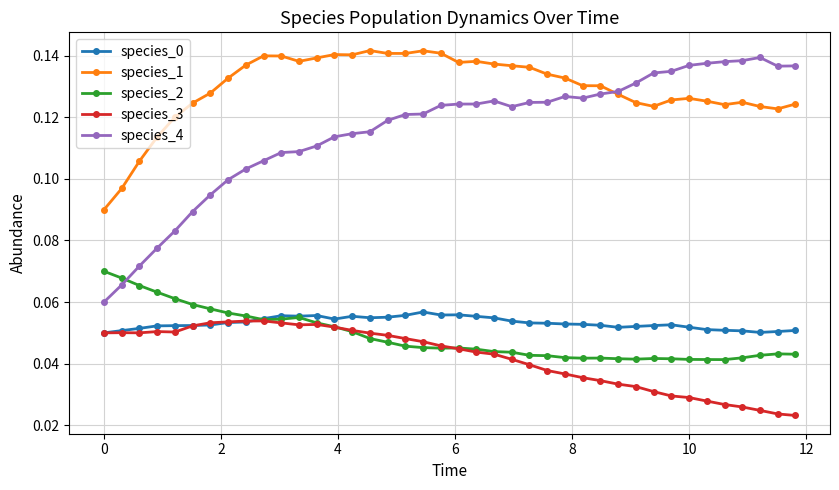

At how many categories does at least one series exceed 0?

40